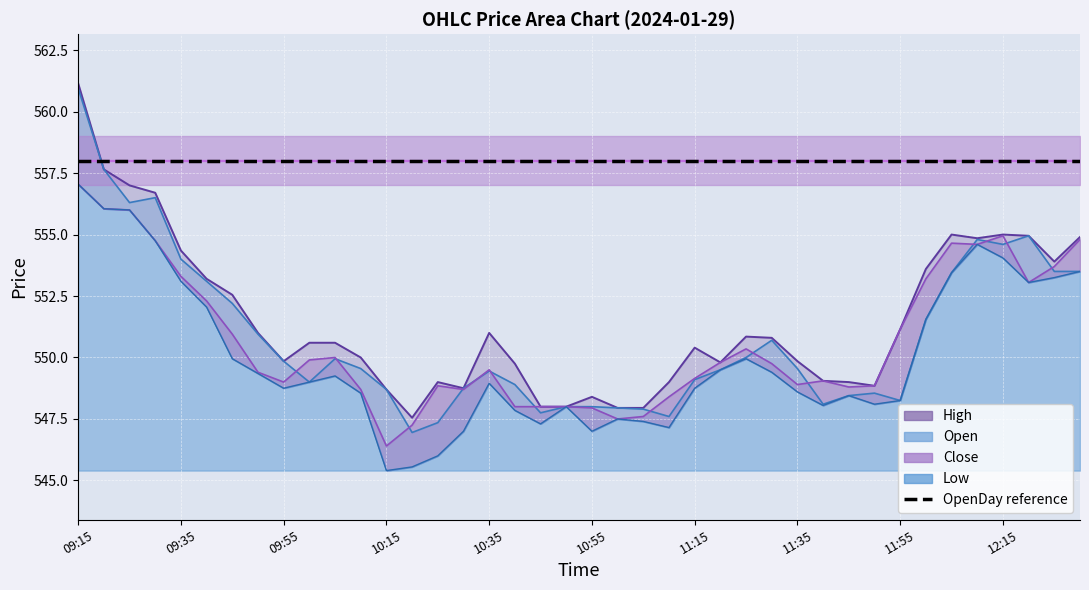

True or false: Low and Open intersect in this chart.

False